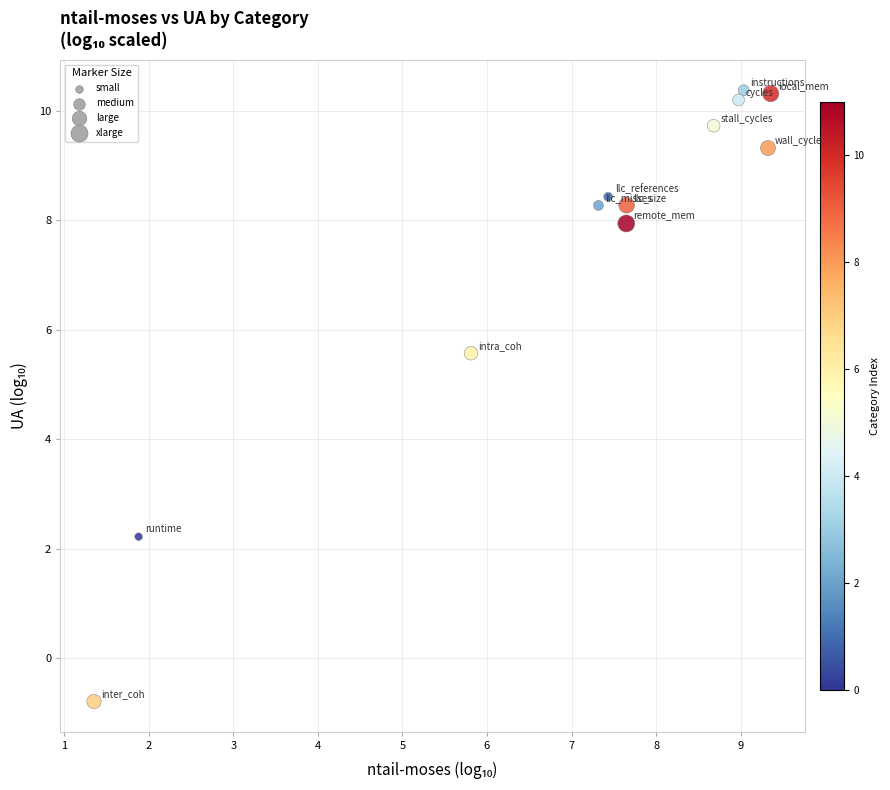

What Y value in the scatter plot is closest to 4?

5.6